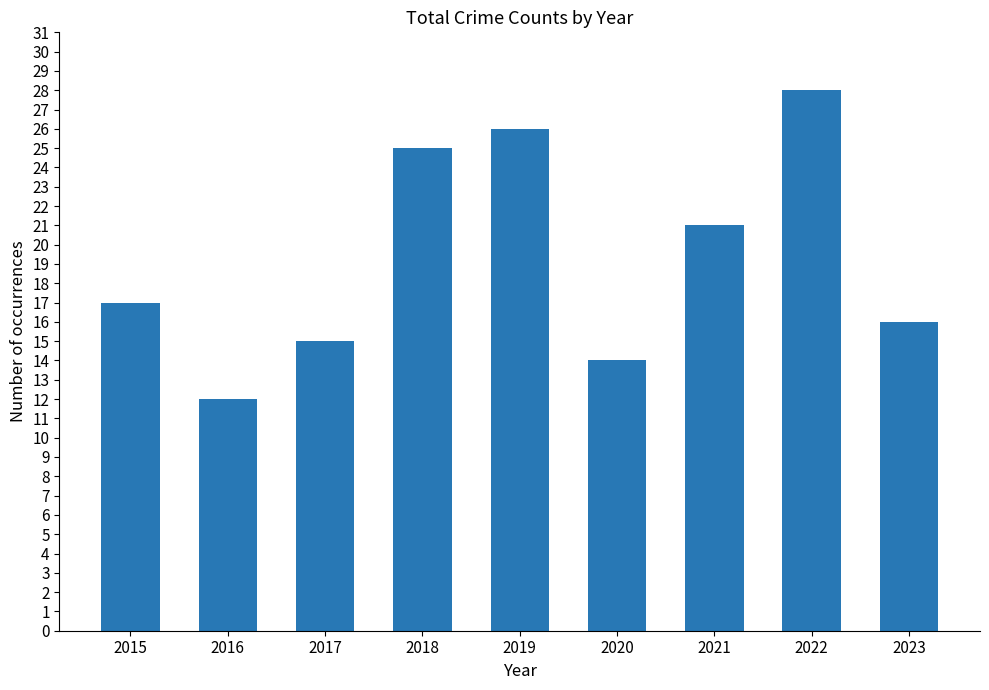

Reading left to right, what are all the values shown in this chart?

2015=17	2016=12	2017=15	2018=25	2019=26	2020=14	2021=21	2022=28	2023=16